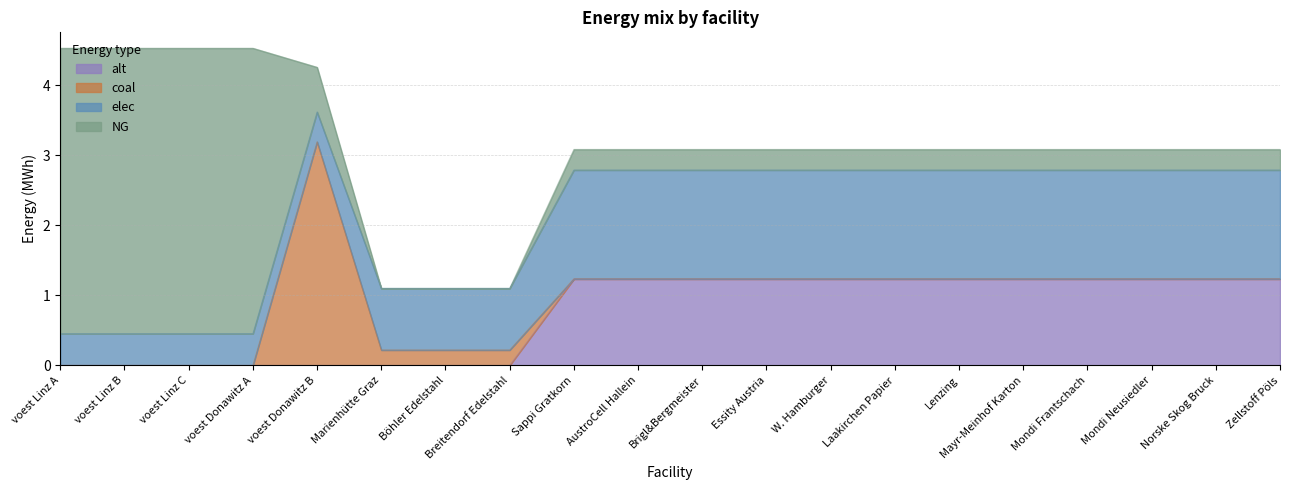

True or false: NG and alt intersect in this chart.

False